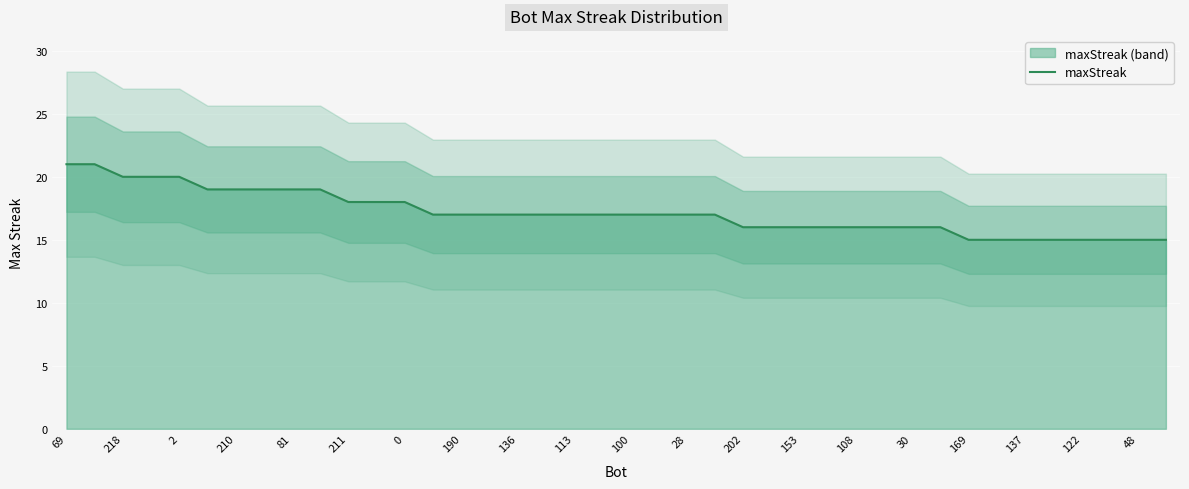

True or false: there are more than 1 points higher than both neighbors.

False